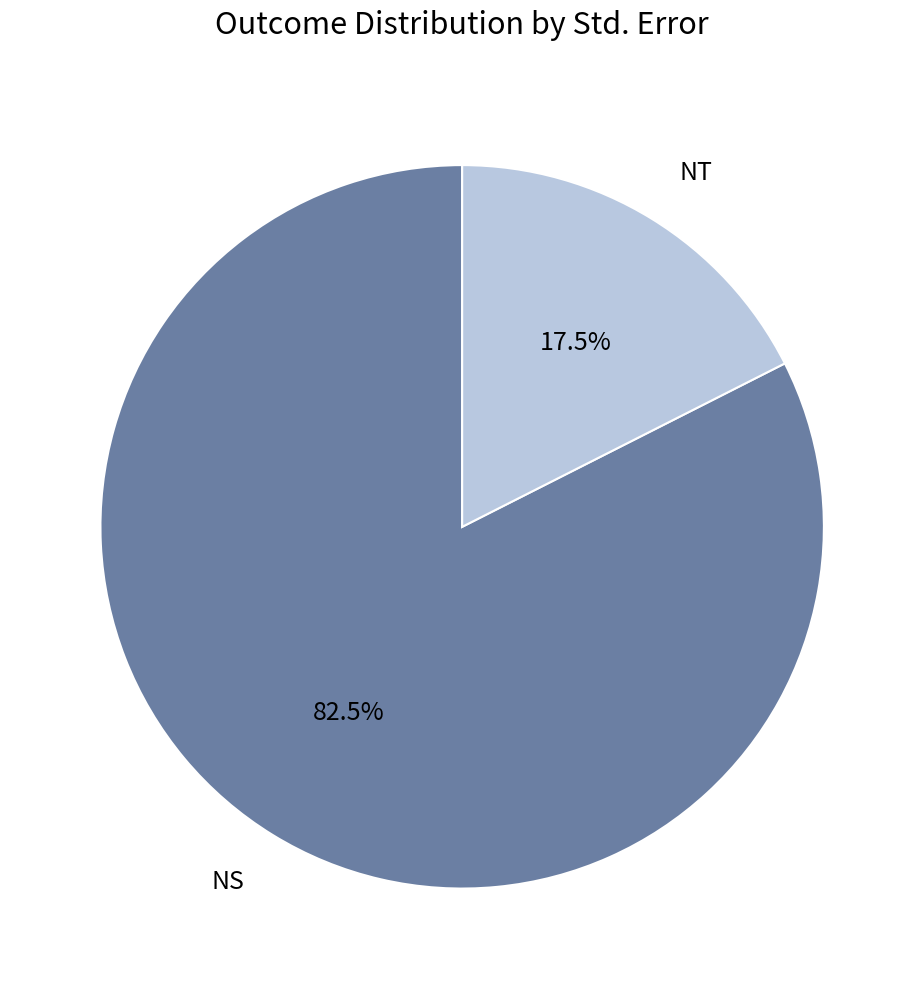

To the nearest percent, what is the average slice percentage?

50%